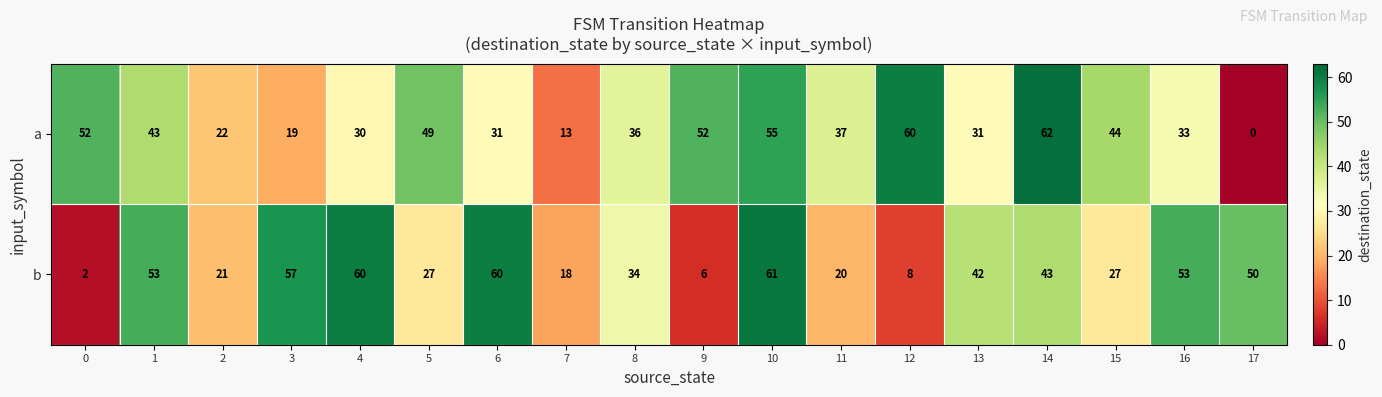

Which series changed the most between 0 and 17?

a